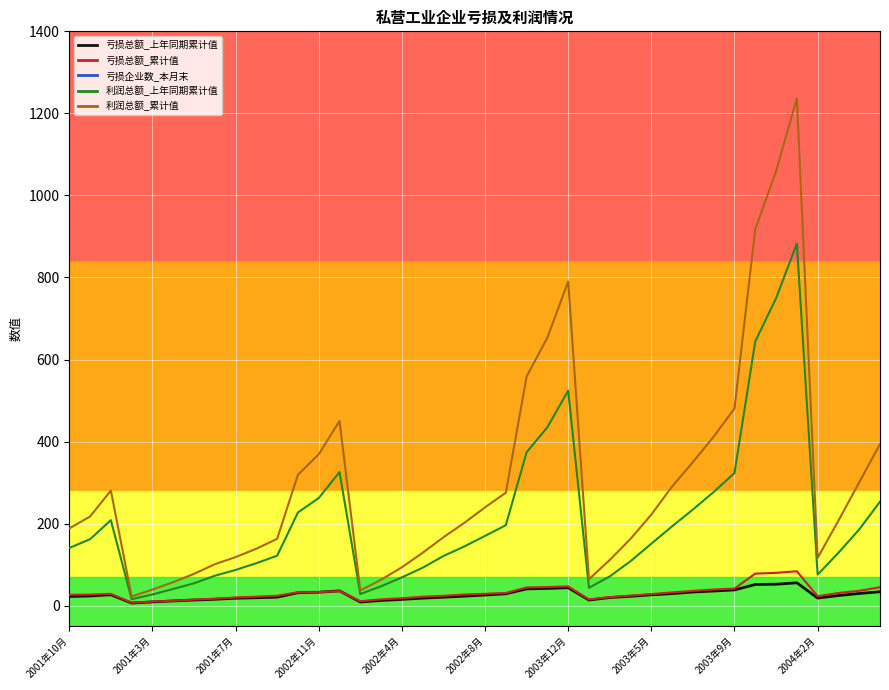

True or false: 亏损企业数_本月末 and 亏损总额_累计值 intersect in this chart.

False